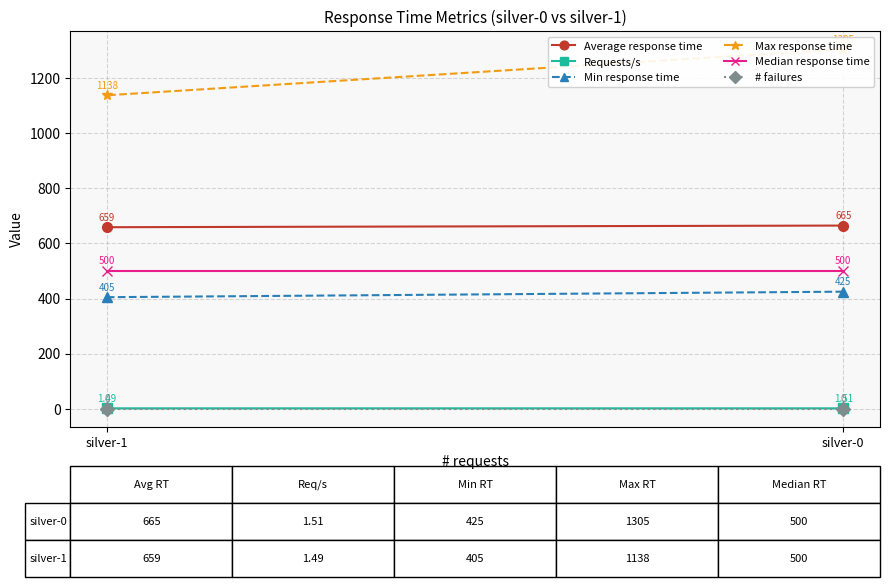

At silver-0, list the series in order from largest to smallest.

Max response time, Average response time, Median response time, Min response time, Requests/s, # failures